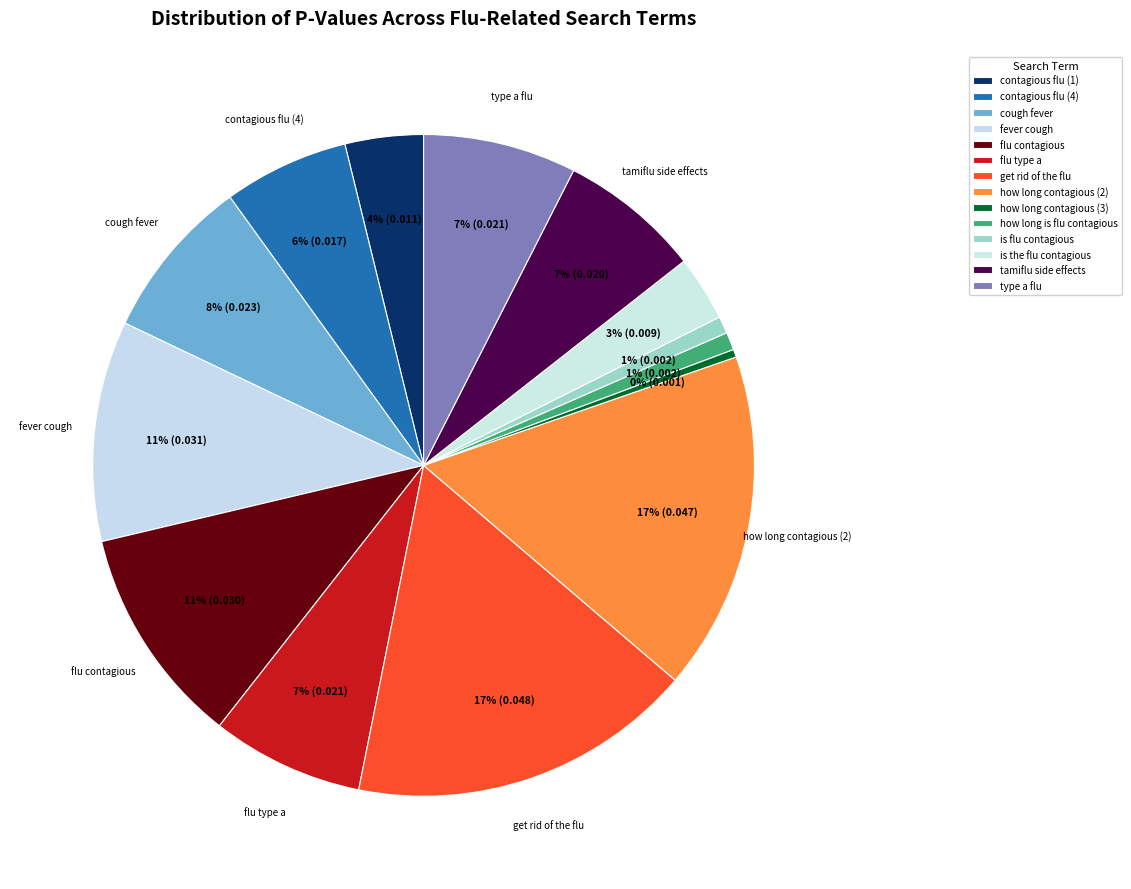

True or false: is the flu contagious accounts for 13% of the total.

False